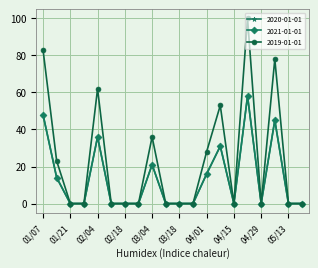

Does the chart have visible grid lines?

Yes